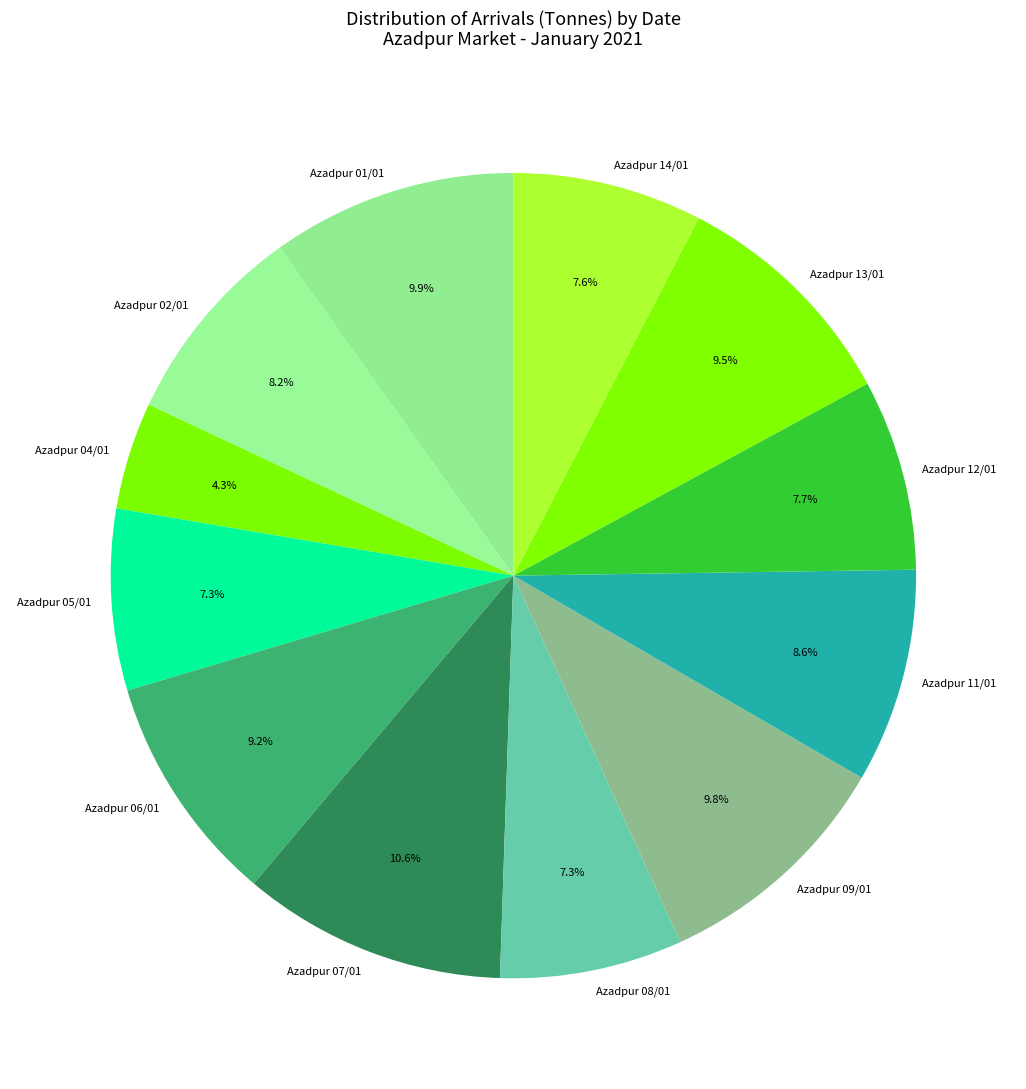

Approximately how many times larger is the value at Azadpur 05/01 compared to Azadpur 01/01?

0.7